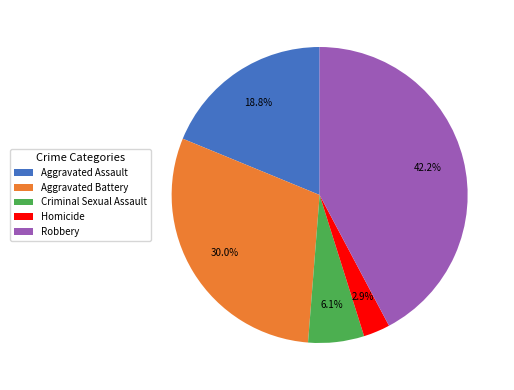

To the nearest percent, what is the combined percentage of Aggravated Battery and Robbery?

72%